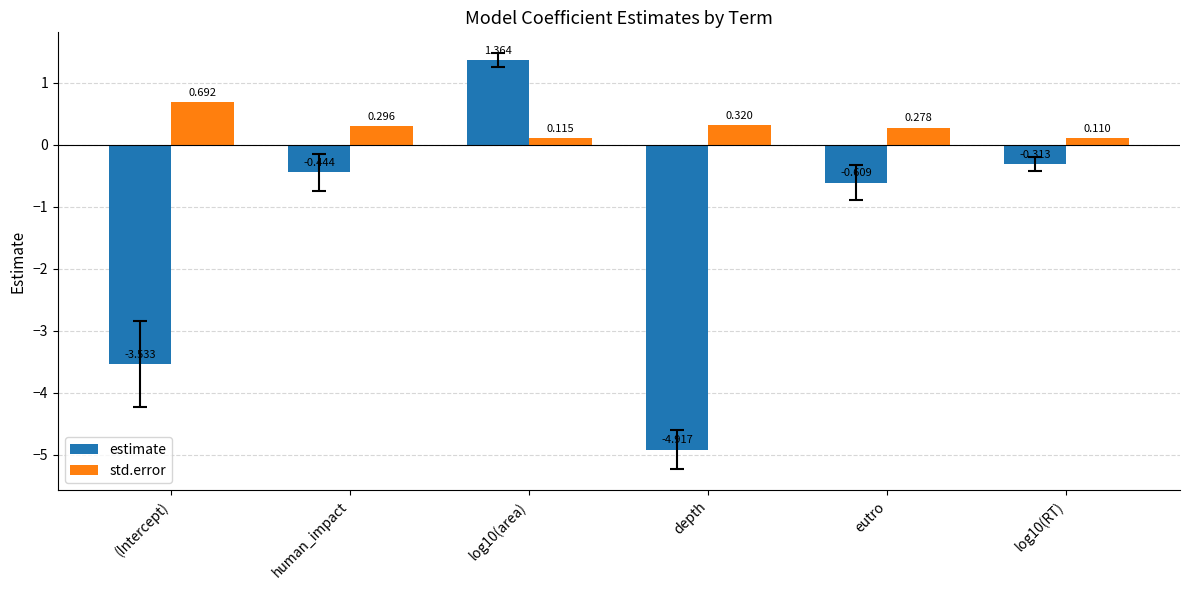

What is the label of the 5th bar from the right?

human_impact